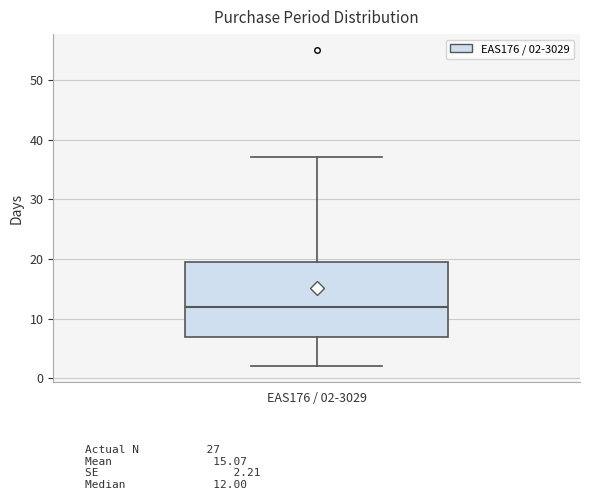

Transcribe this box plot: give where the median line is, the range the box spans, and where the two whiskers end, as read against the y-axis. The values are not printed on the chart, so give them approximately, as read against the axis.

median 12, box 7 to 20, whiskers 2 to 37